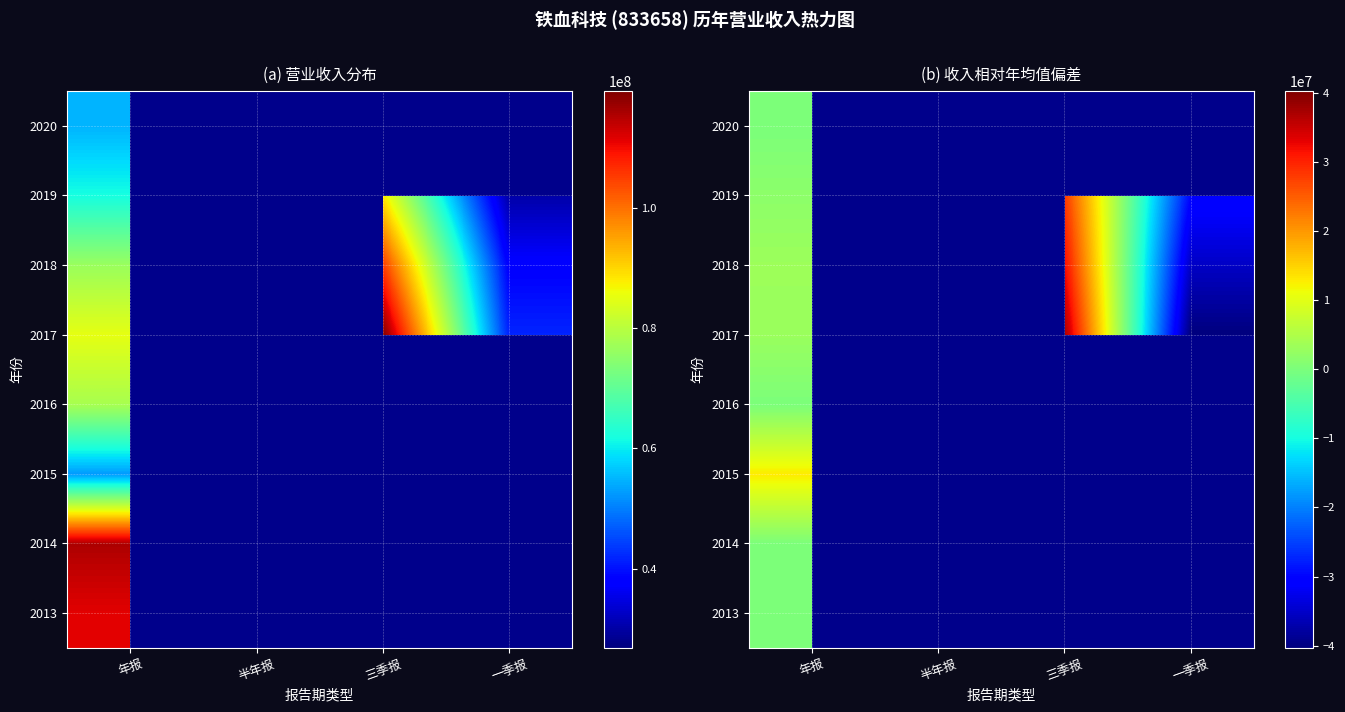

What is the greatest value displayed?

37336579.5